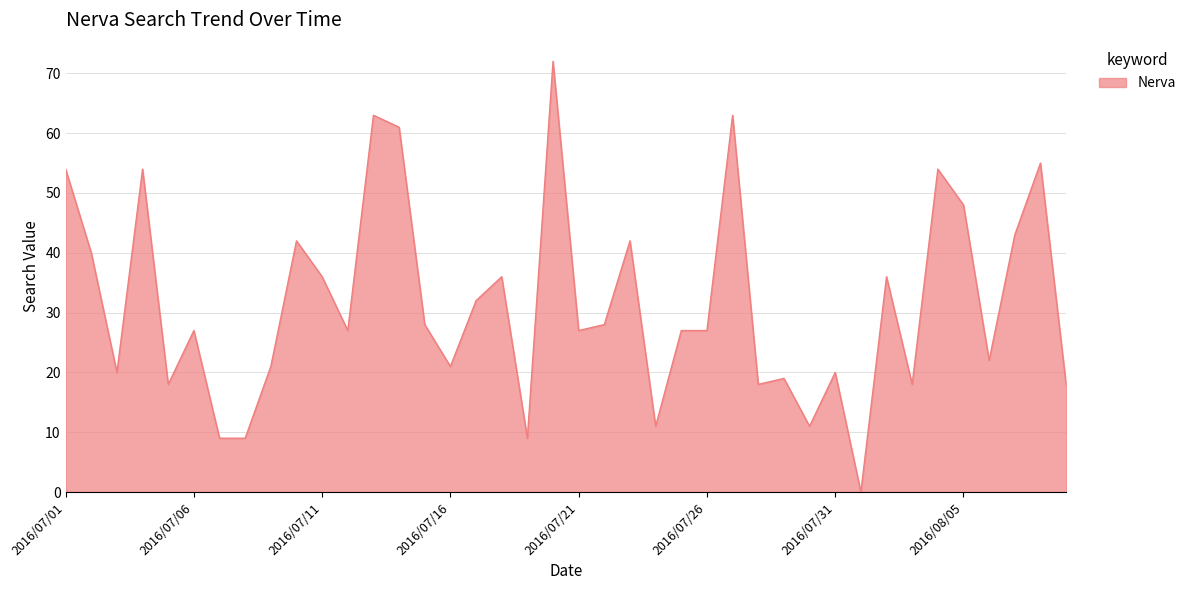

What is the difference between the second highest and second lowest values?

54